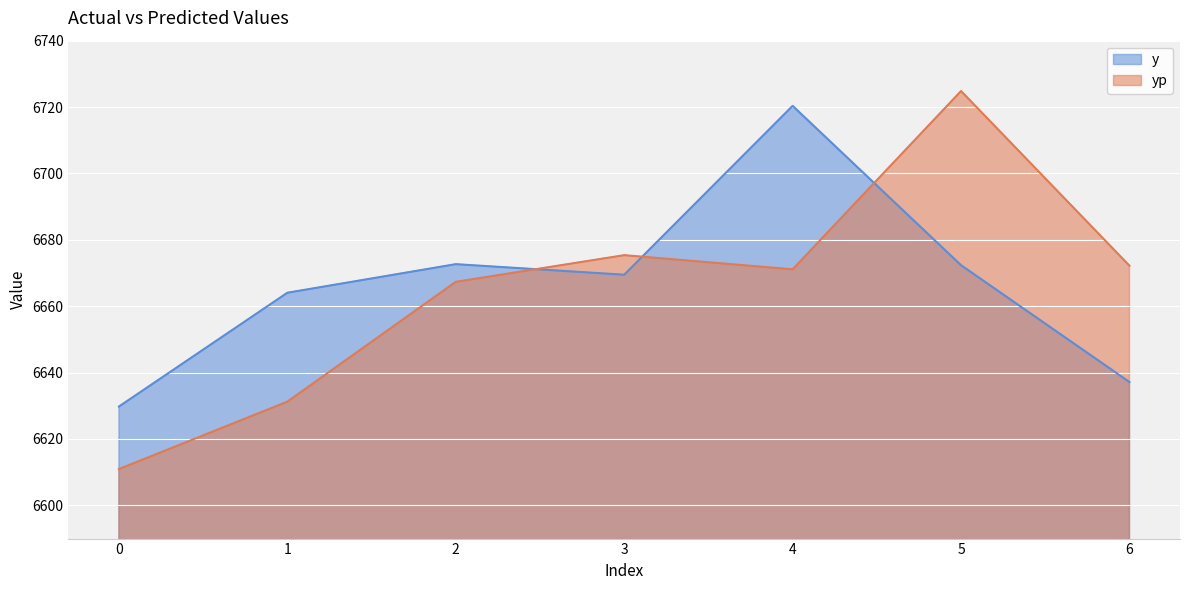

What is the difference between the yp values at 5 and 0?

113.9